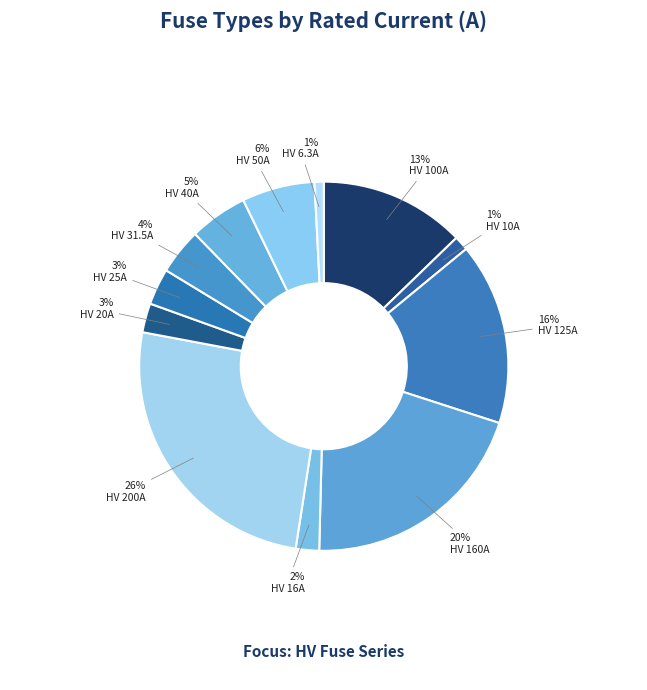

What is the total percentage of HV 25A and HV 16A?

5.2%